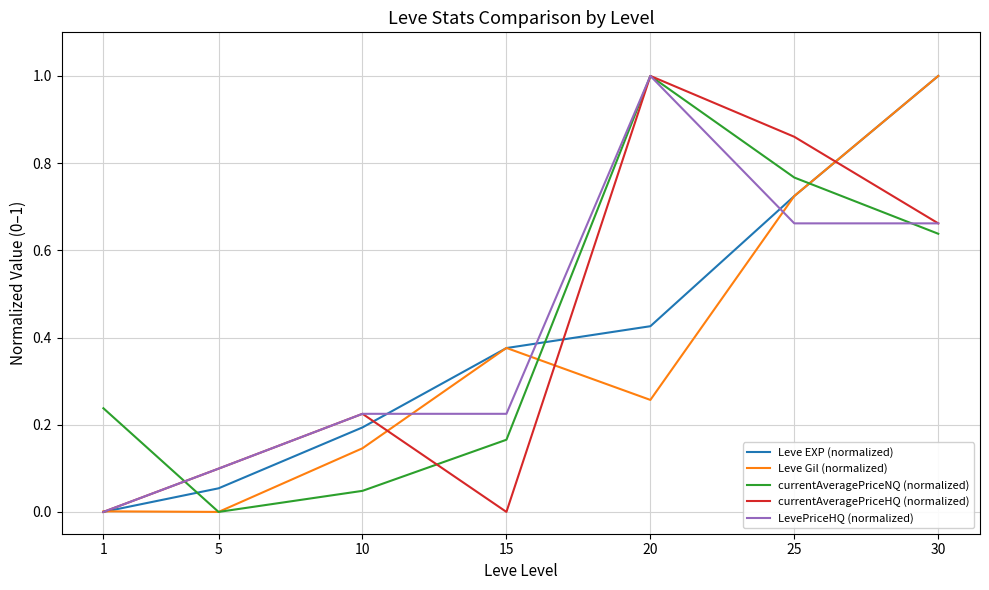

At how many categories does at least one series exceed 0?

7